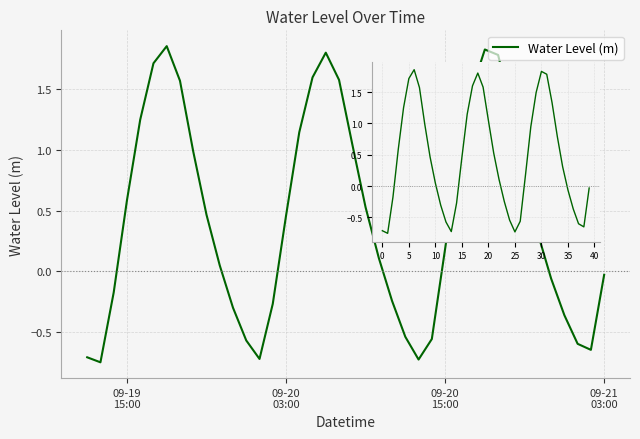

What is the difference between the maximum and second lowest values?

2.6